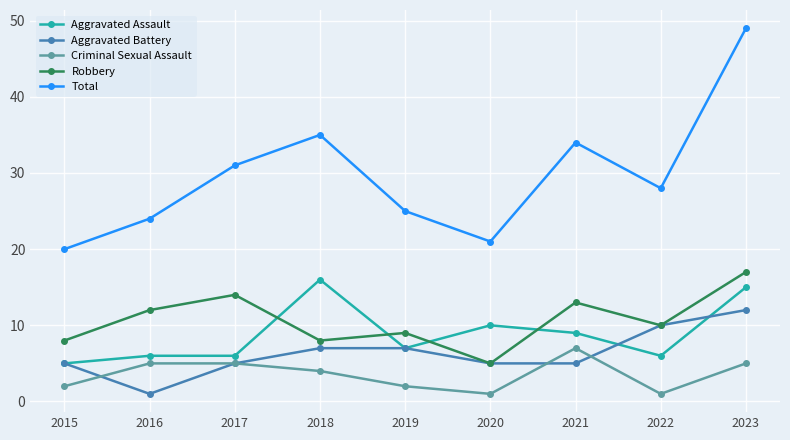

True or false: Criminal Sexual Assault and Aggravated Battery cross at least once.

True